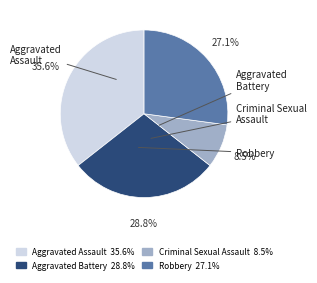

Is there a majority slice in this chart?

No